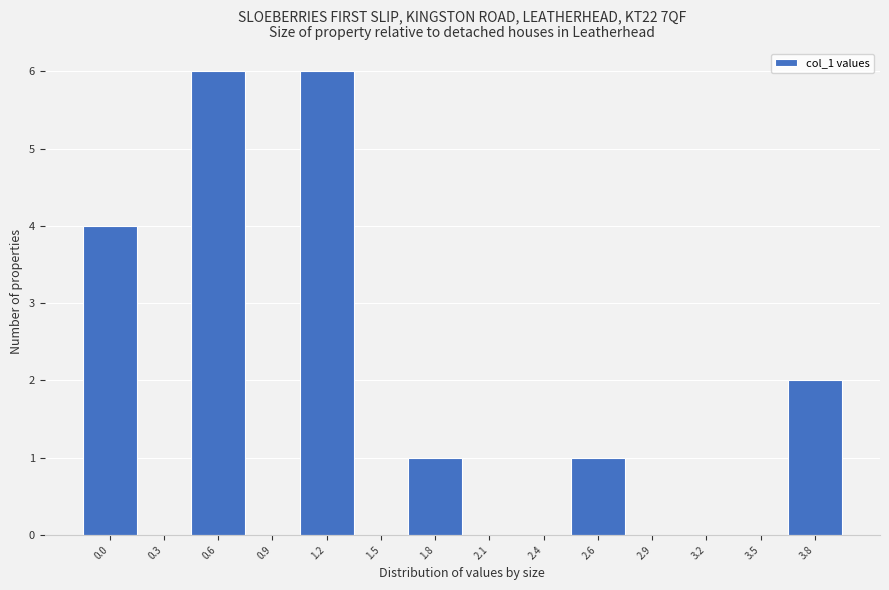

Reading right to left, list all the values displayed in this chart.

3.8=2	3.5=0	3.2=0	2.9=0	2.6=1	2.4=0	2.1=0	1.8=1	1.5=0	1.2=6	0.9=0	0.6=6	0.3=0	0.0=4